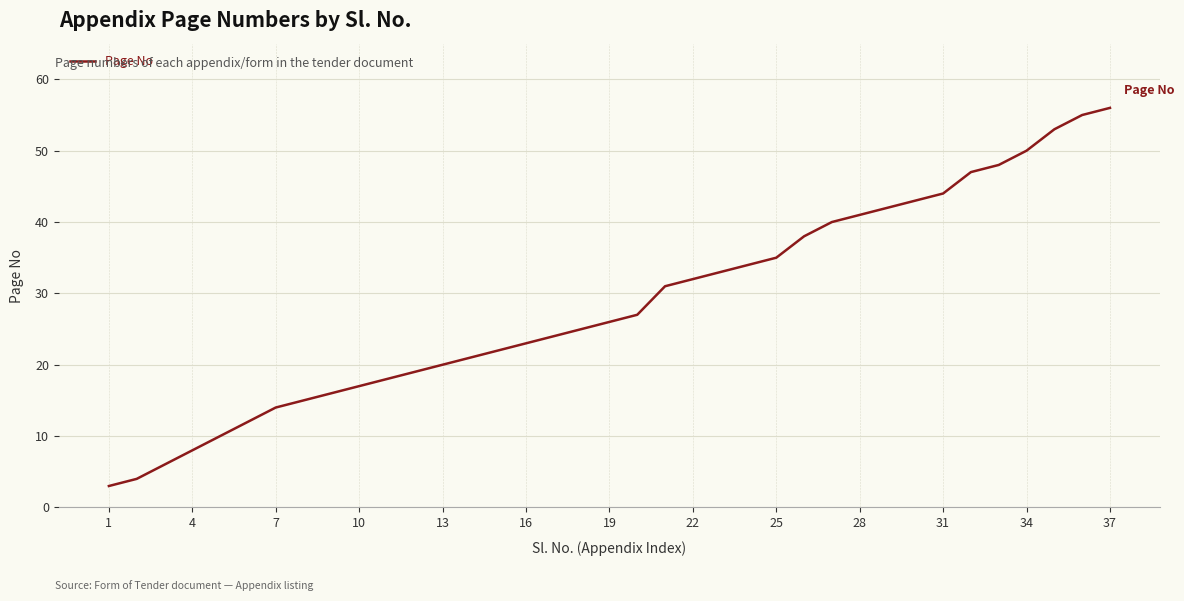

What is the difference between the maximum and second lowest values?

52